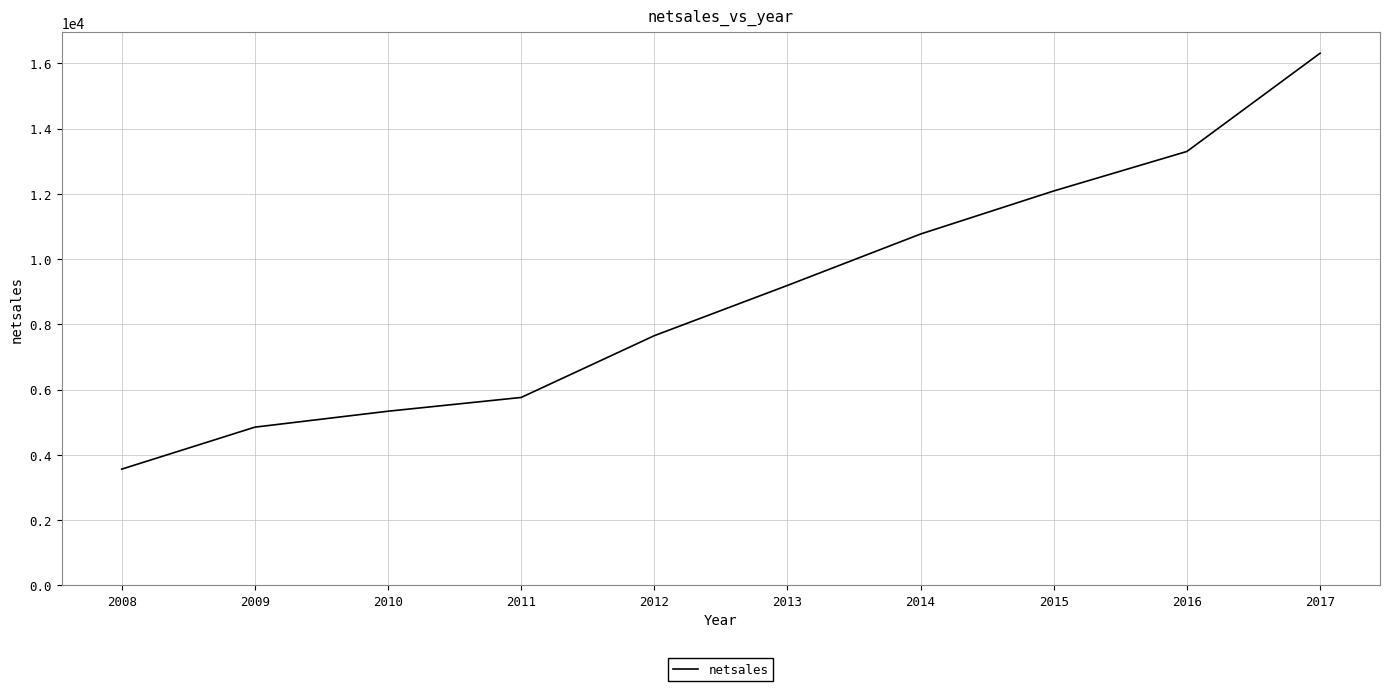

Which has a higher value, 2017 or 2008?

2017